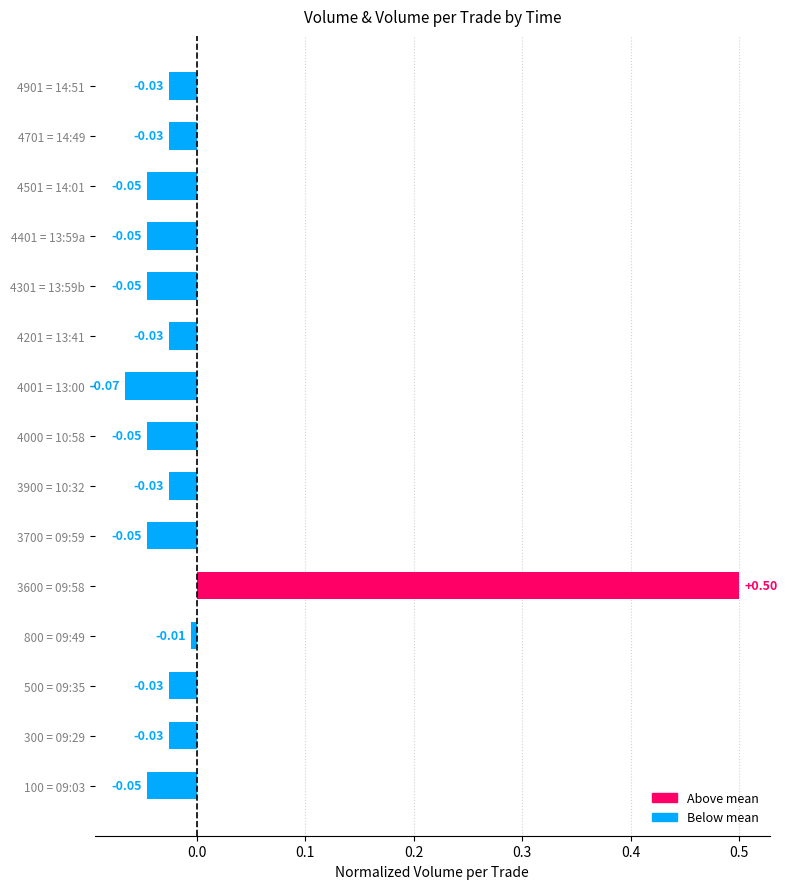

Which label corresponds to the smallest value in the chart?

4001 = 13:00